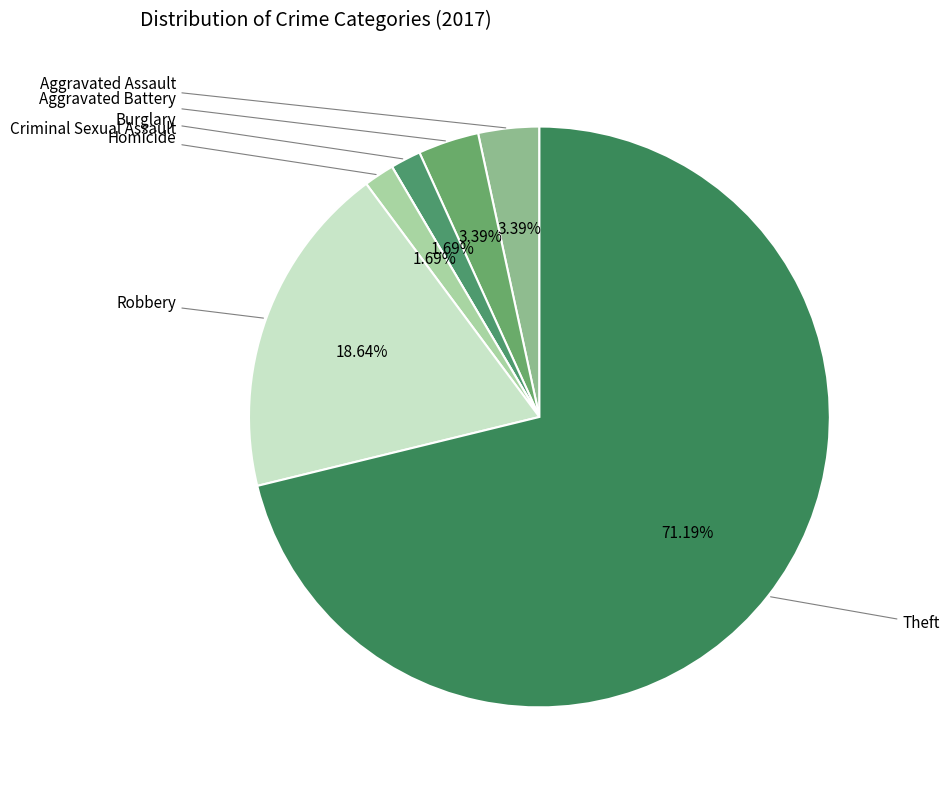

What is the smallest slice in the pie chart?

Criminal Sexual Assault